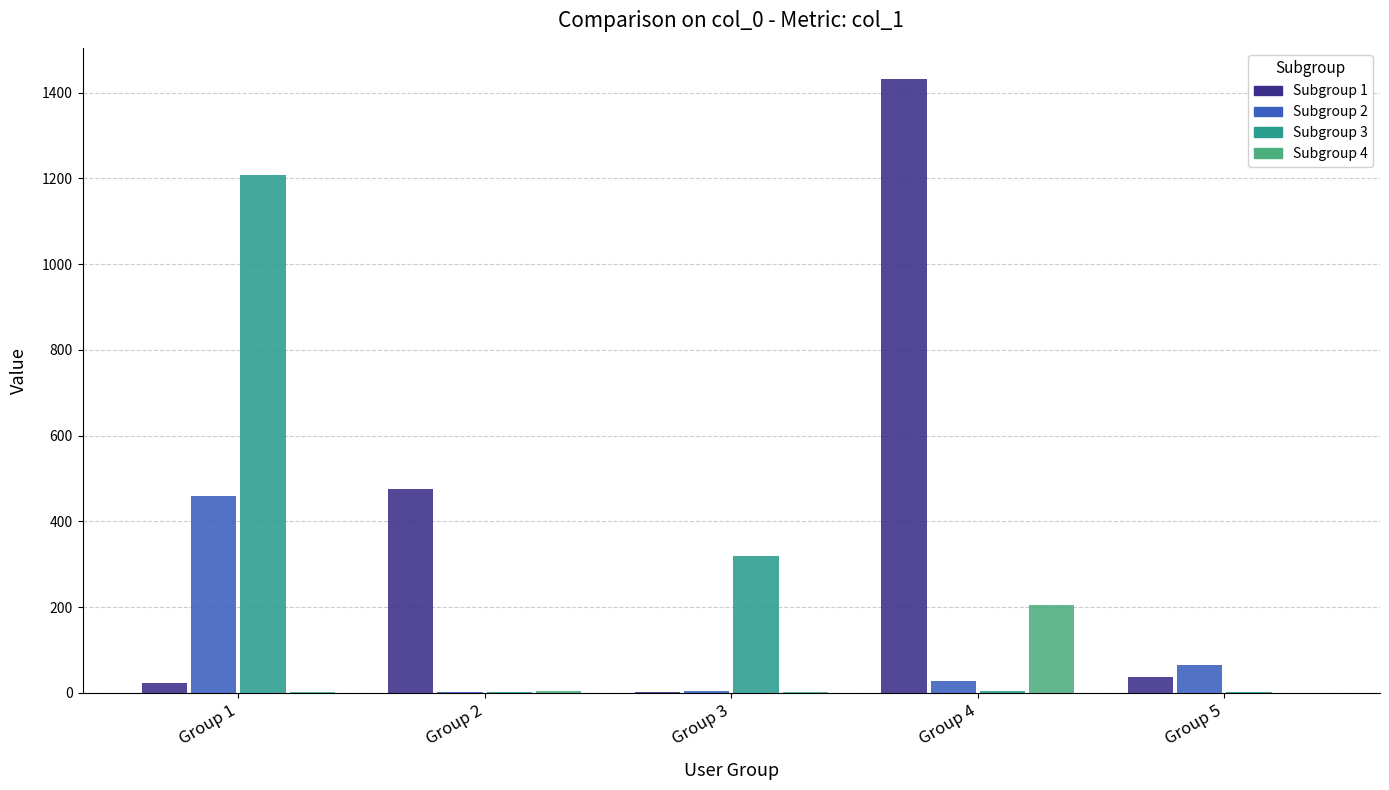

Between Group 2 and Group 3, which series saw the biggest shift?

Subgroup 1